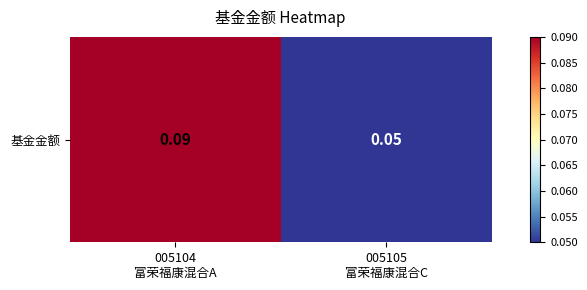

The chart shows a value of 0.1 at 005105
富荣福康混合C. True or false?

True